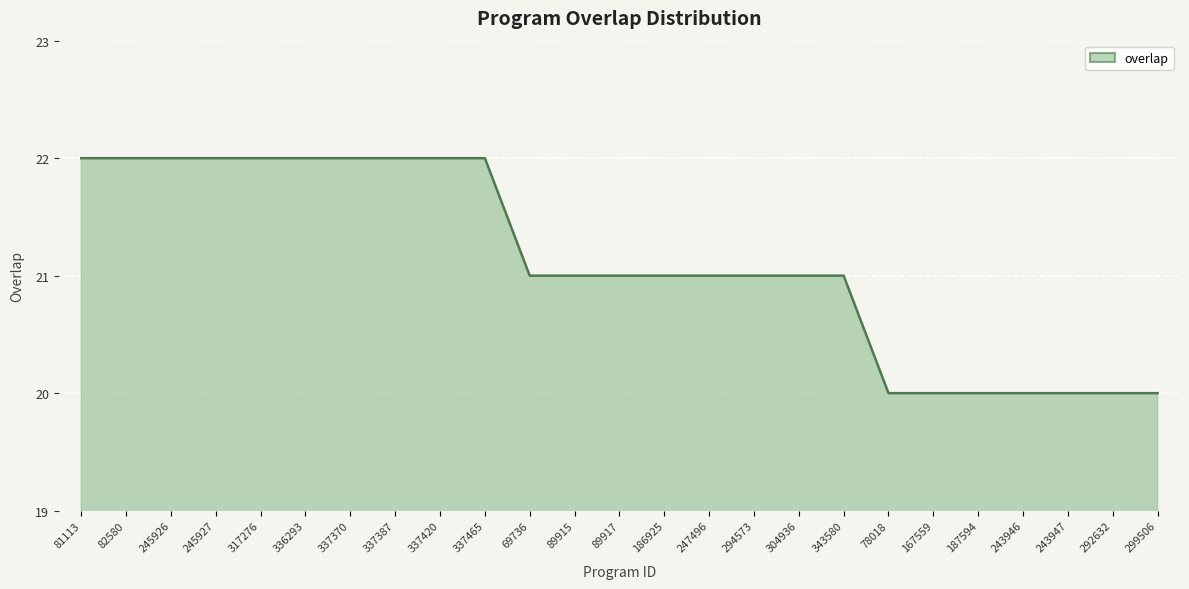

What is the difference between the second highest and minimum values?

2